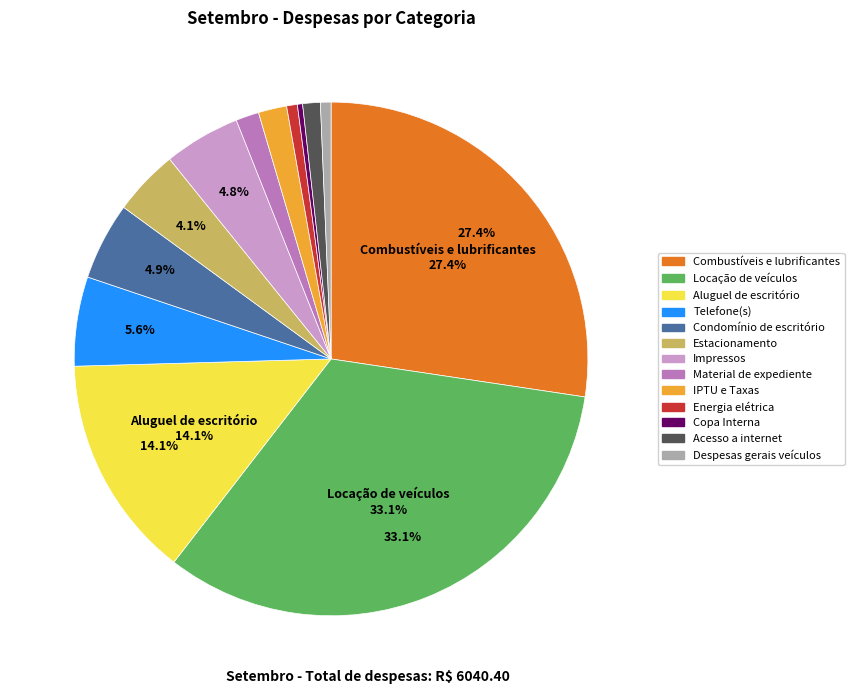

Does any single category account for the majority?

No